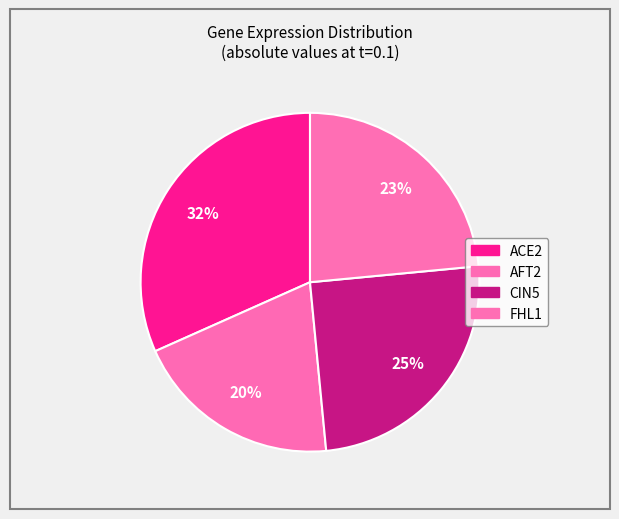

How many segments does this pie chart have?

4